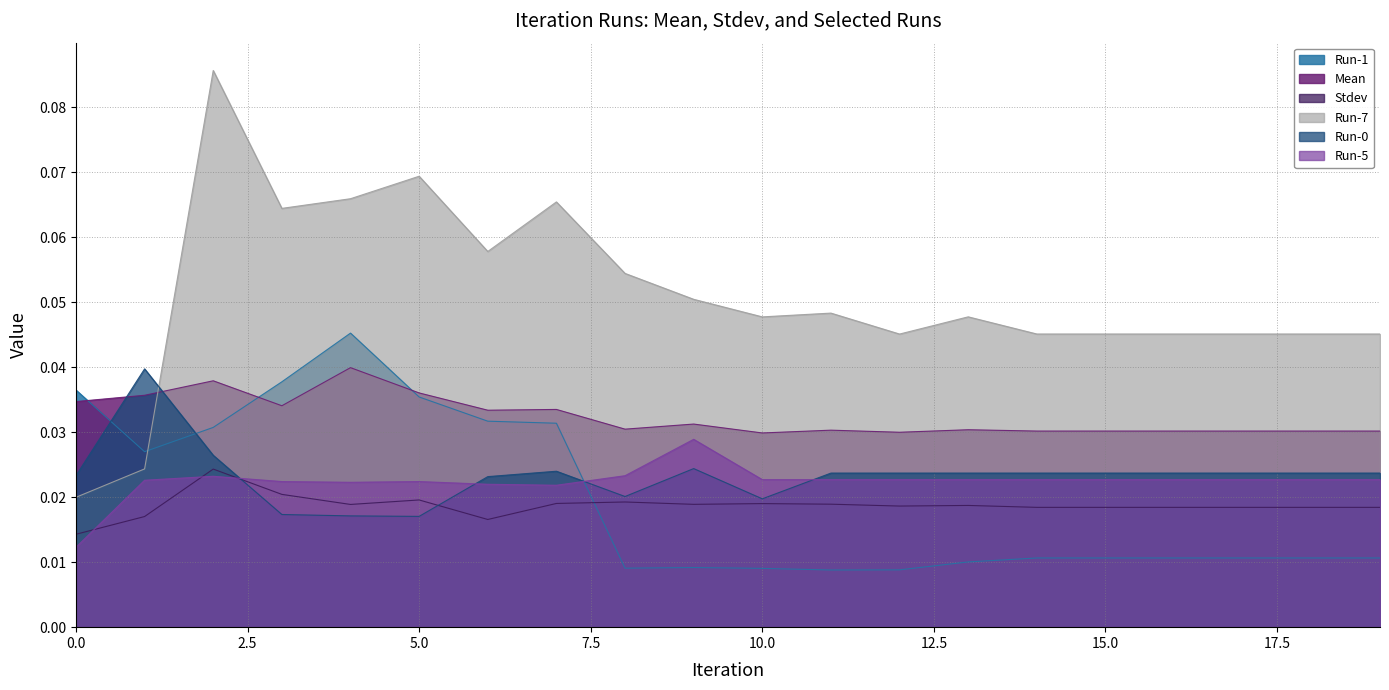

Which series has the widest spread of values?

Run-7